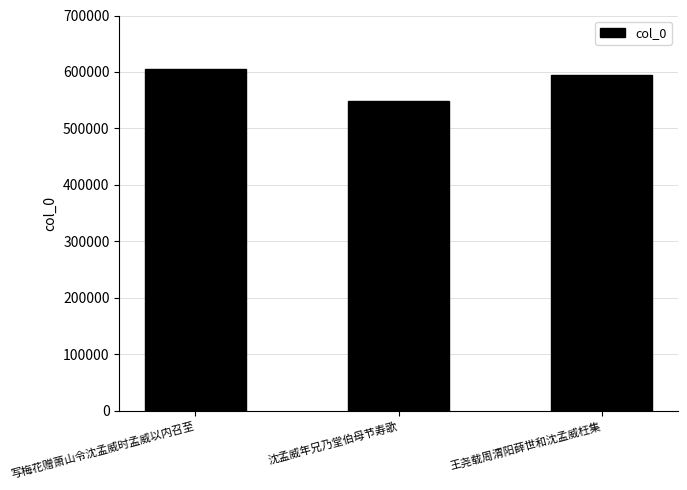

Which has a higher value, 写梅花赠萧山令沈孟威时孟威以内召至 or 王尧载周渭阳薛世和沈孟威枉集?

写梅花赠萧山令沈孟威时孟威以内召至